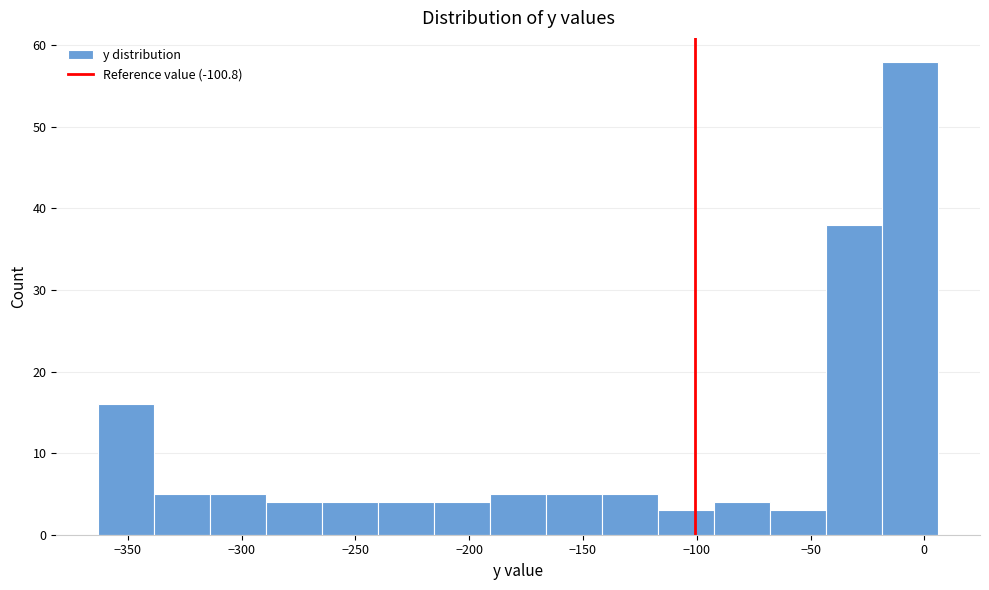

Reading left to right, transcribe this chart: for each bar, give the range it covers on the x-axis and its height. Neither the bar edges nor the heights are printed on the chart, so give them approximately, as read against the axes.

-365 to -340: 16
-340 to -315: 5
-315 to -290: 5
-290 to -265: 4
-265 to -240: 4
-240 to -215: 4
-215 to -190: 4
-190 to -165: 5
-165 to -140: 5
-140 to -115: 5
-115 to -90: 3
-90 to -70: 4
-70 to -45: 3
-45 to -20: 38
-20 to 5: 58